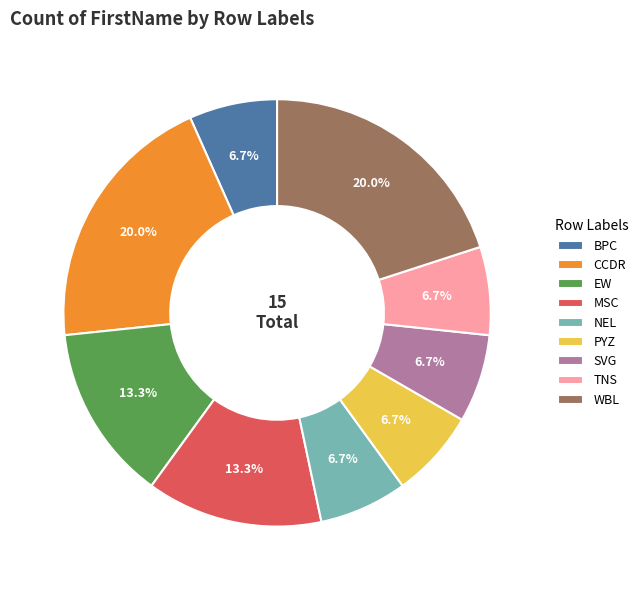

The CCDR slice represents 13% of the pie. True or false?

False